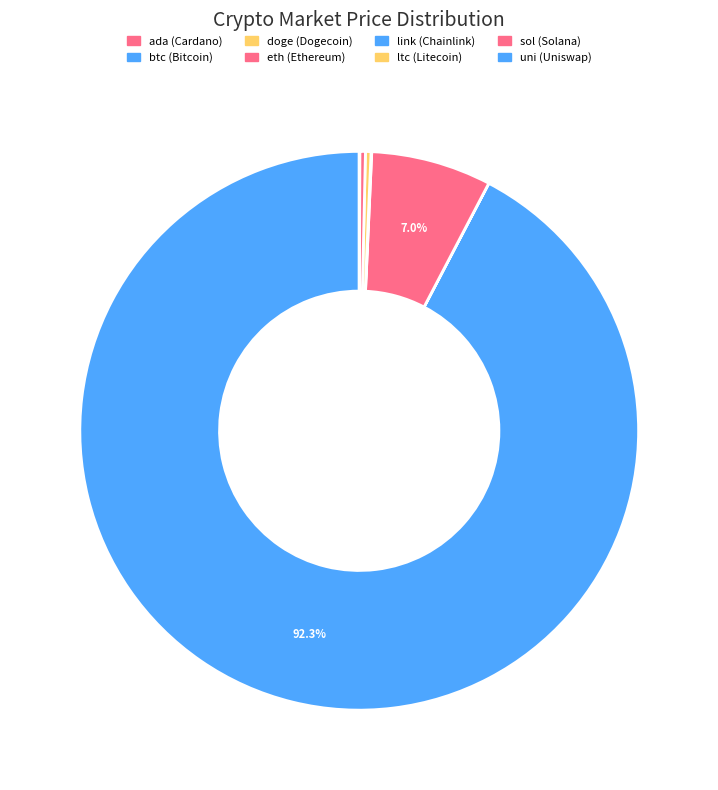

Which slice is the smallest?

doge